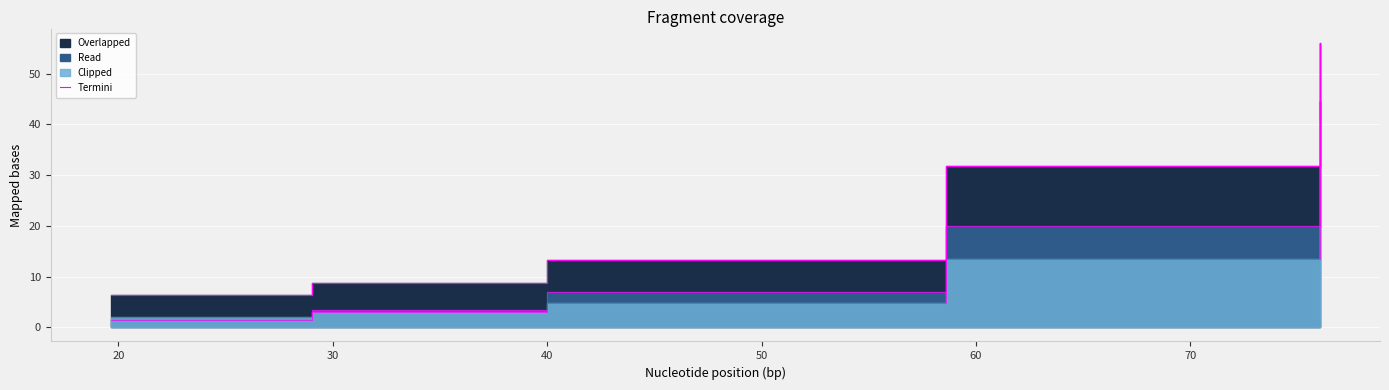

What is the minimum value shown in the chart?

6.3